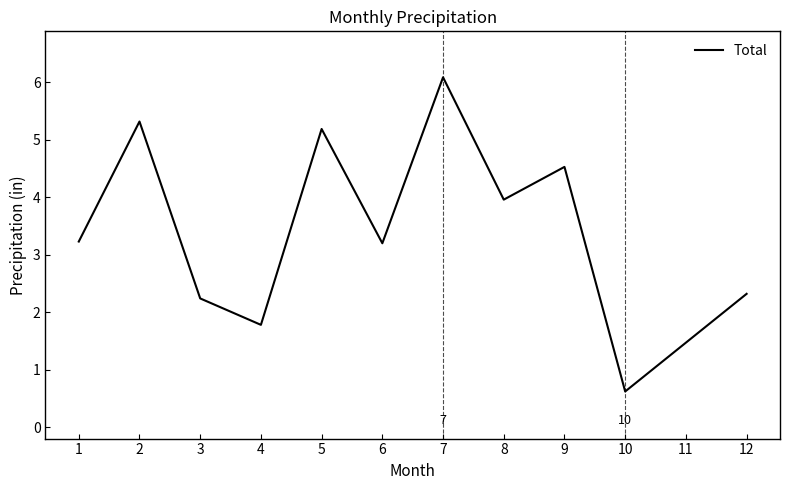

Reading left to right, what are all the values shown in this chart?

3.2	5.3	2.2	1.8	5.2	3.2	6.1	4.0	4.5	0.6	1.5	2.3